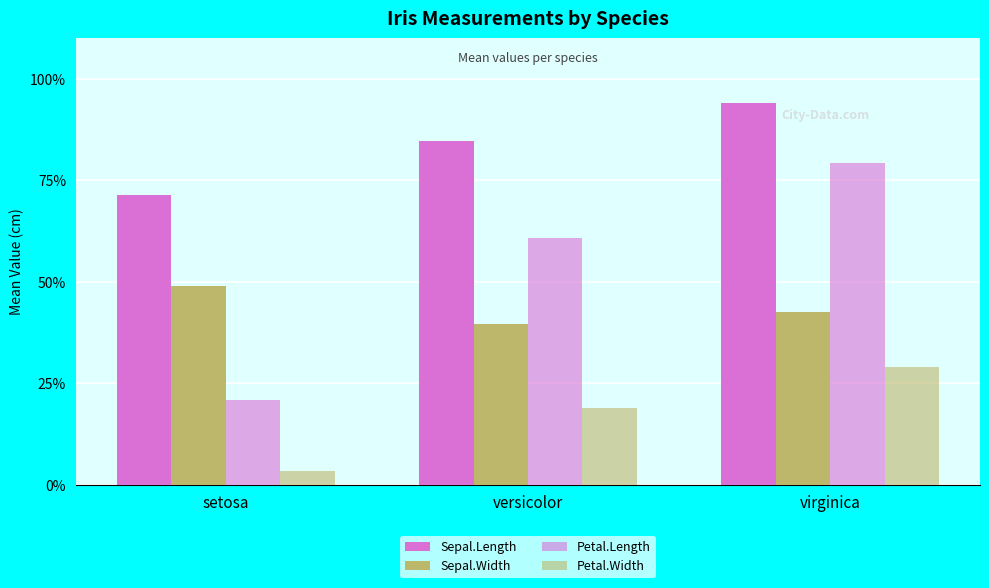

What is the label of the 2nd bar from the right?

versicolor